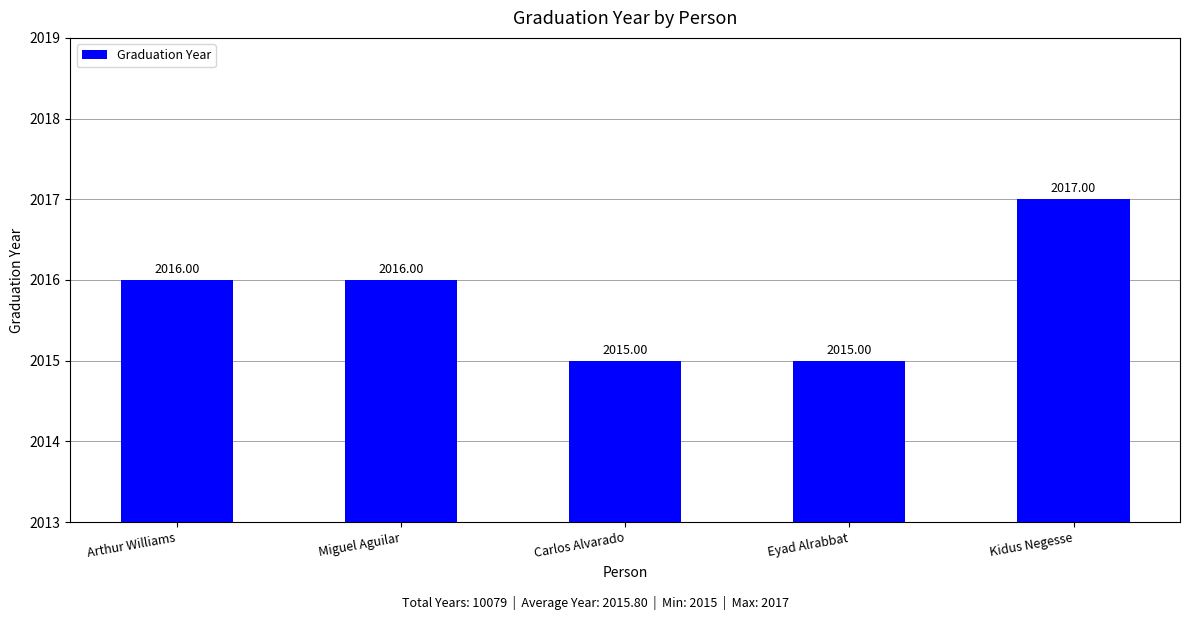

How many data points does each series have?

5